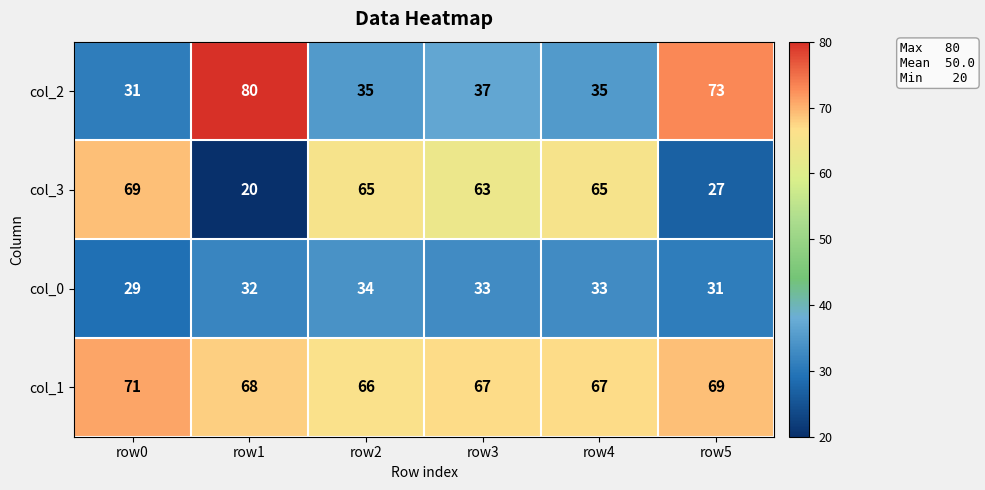

What is the minimum value shown in the chart?

20